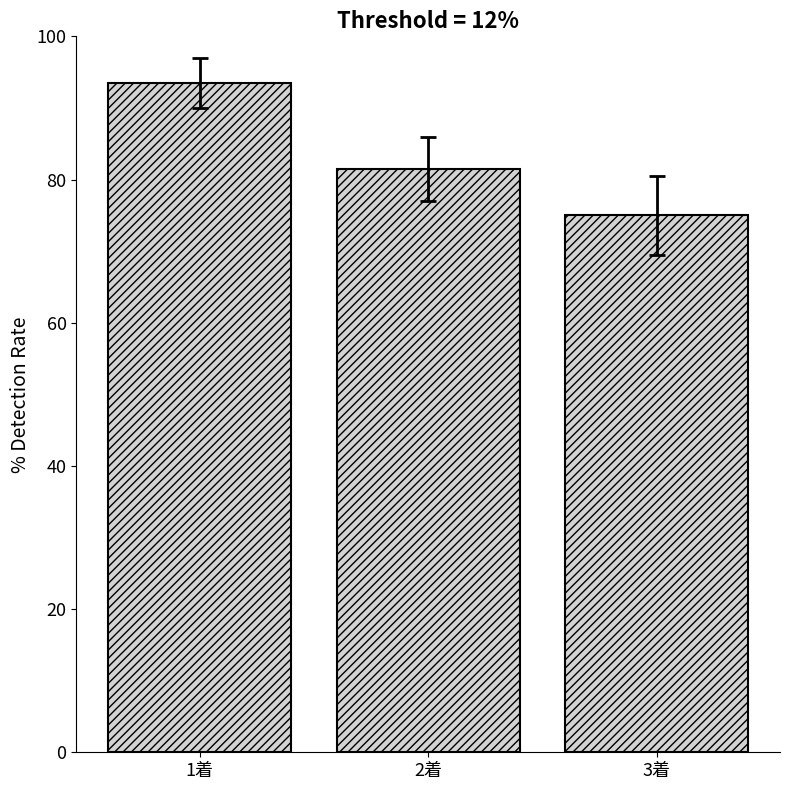

What is the sum of the values at 1着 and 3着?

168.5